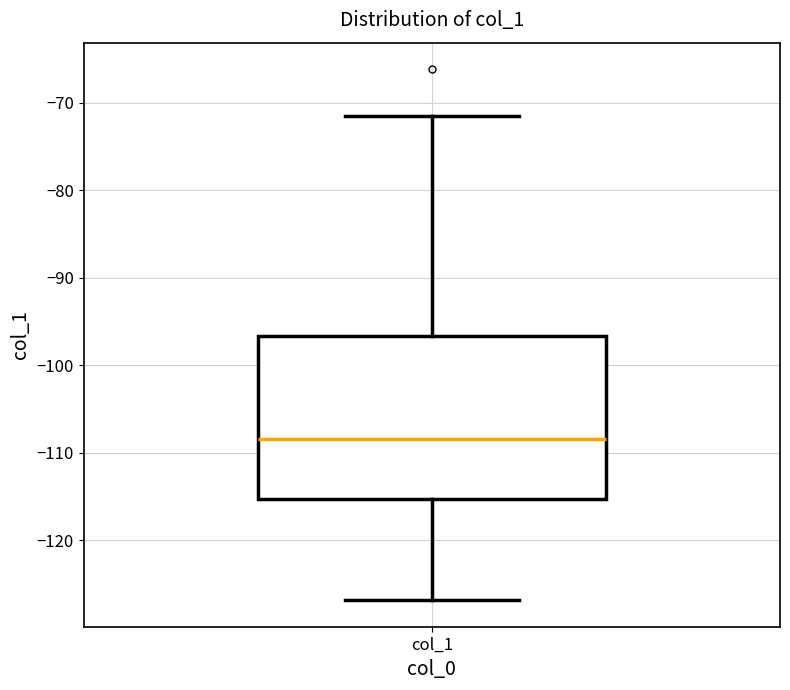

Where does the lower whisker of the box for col_1 end on the y-axis? The values are not printed on the chart, so give them approximately, as read against the axis.

-127